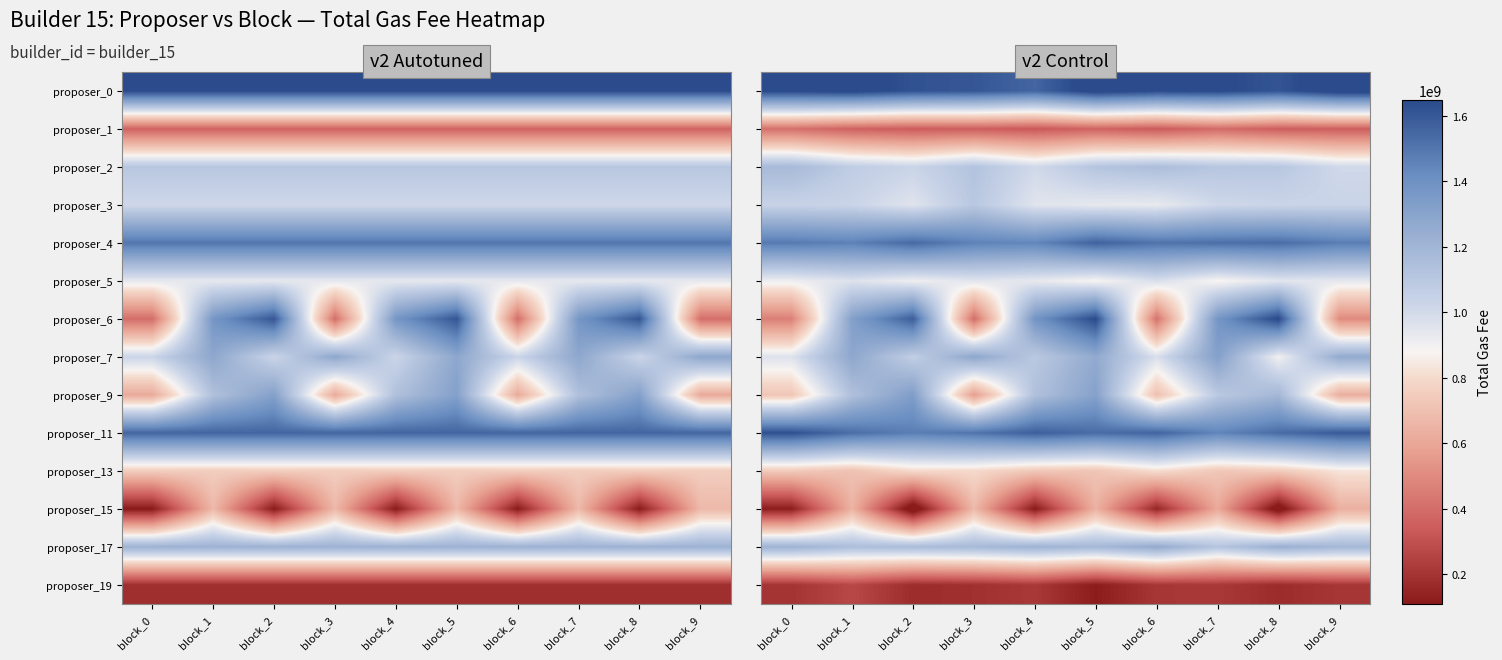

What is the sum of all proposer_5 values?

9296680418.0